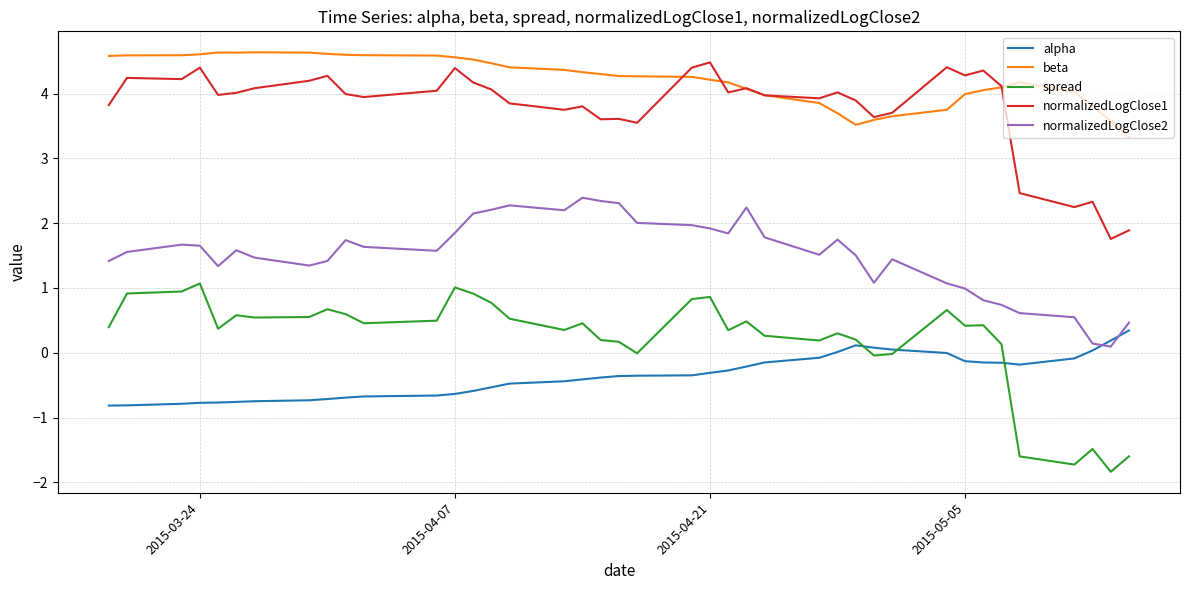

True or false: spread and normalizedLogClose1 intersect in this chart.

False